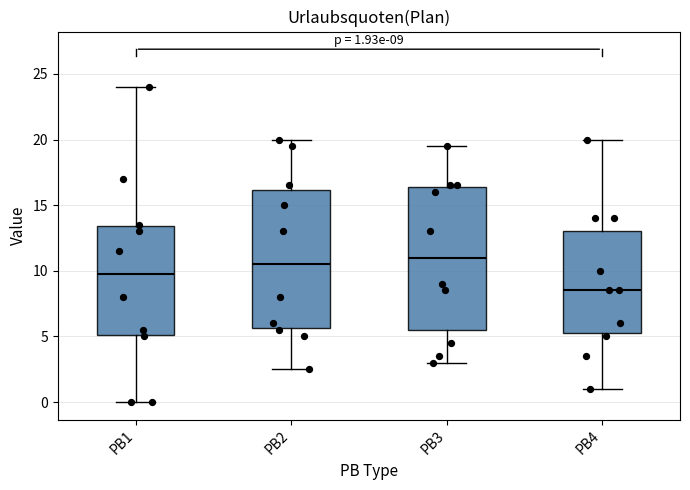

Which box's median line is the lowest?

PB4